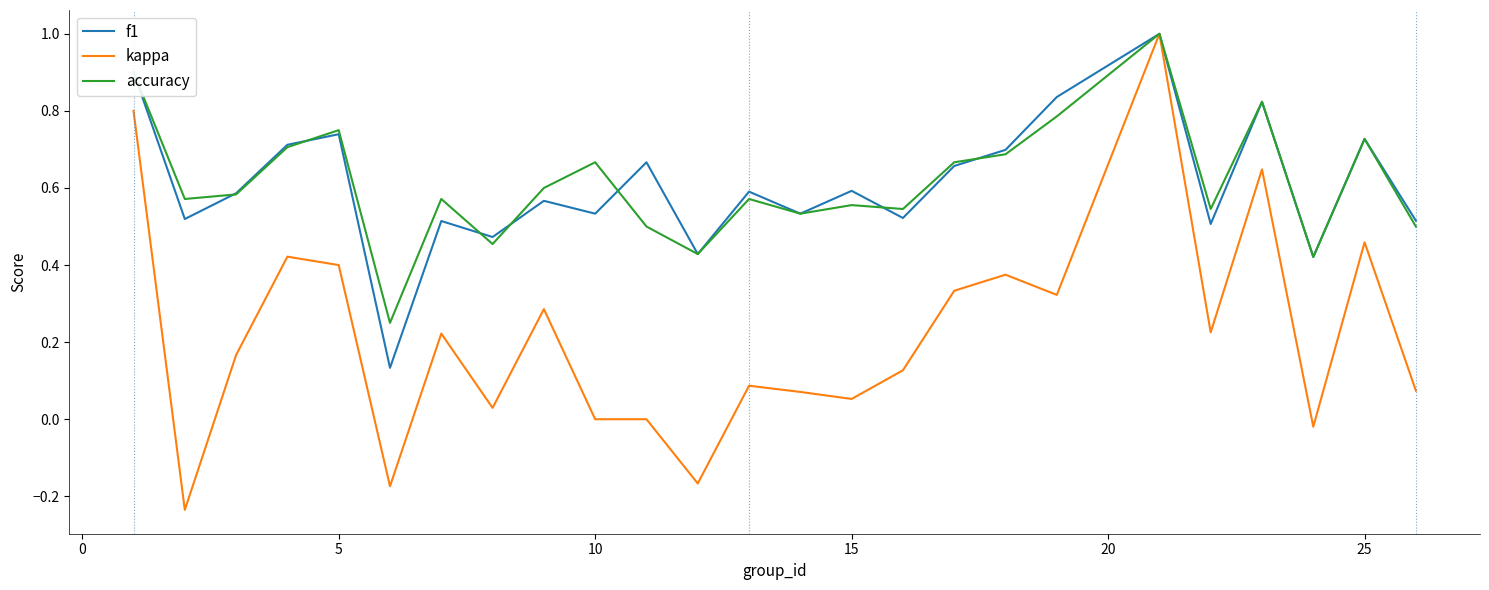

How many accuracy values are between 0 and 1?

25